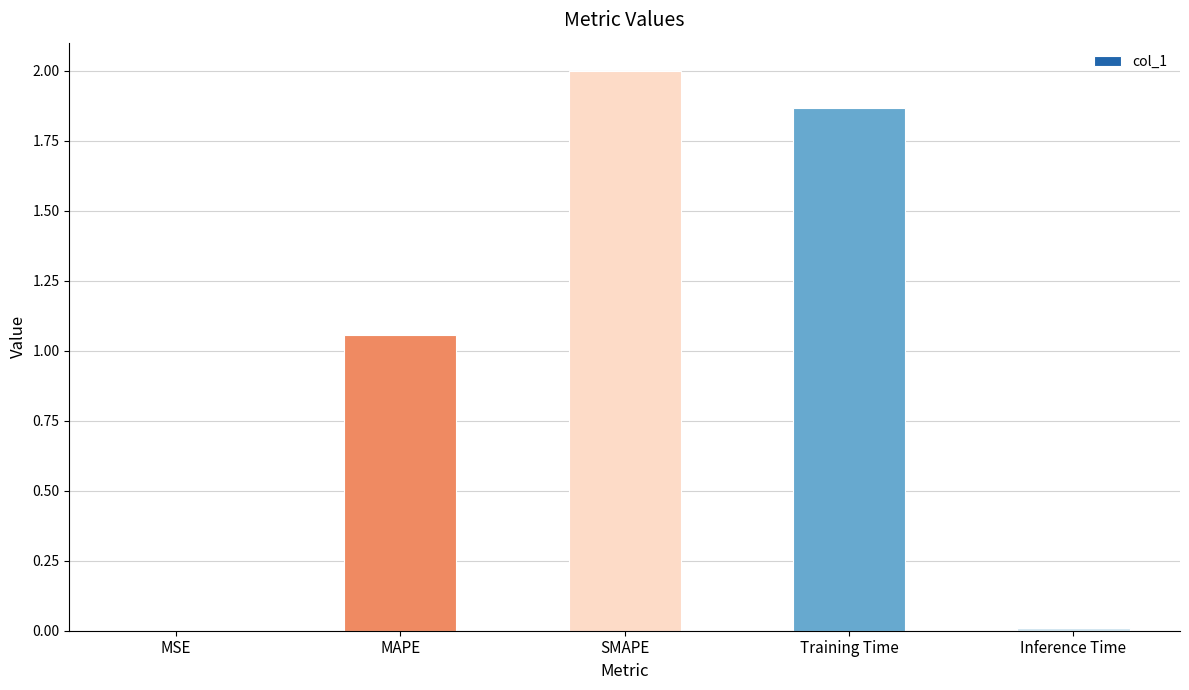

The chart shows a value of 0.7 at MAPE. True or false?

False